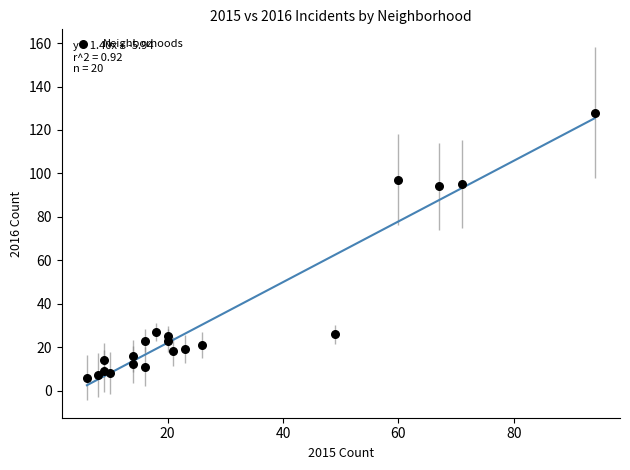

What is the range of Y values (max minus min)?

122